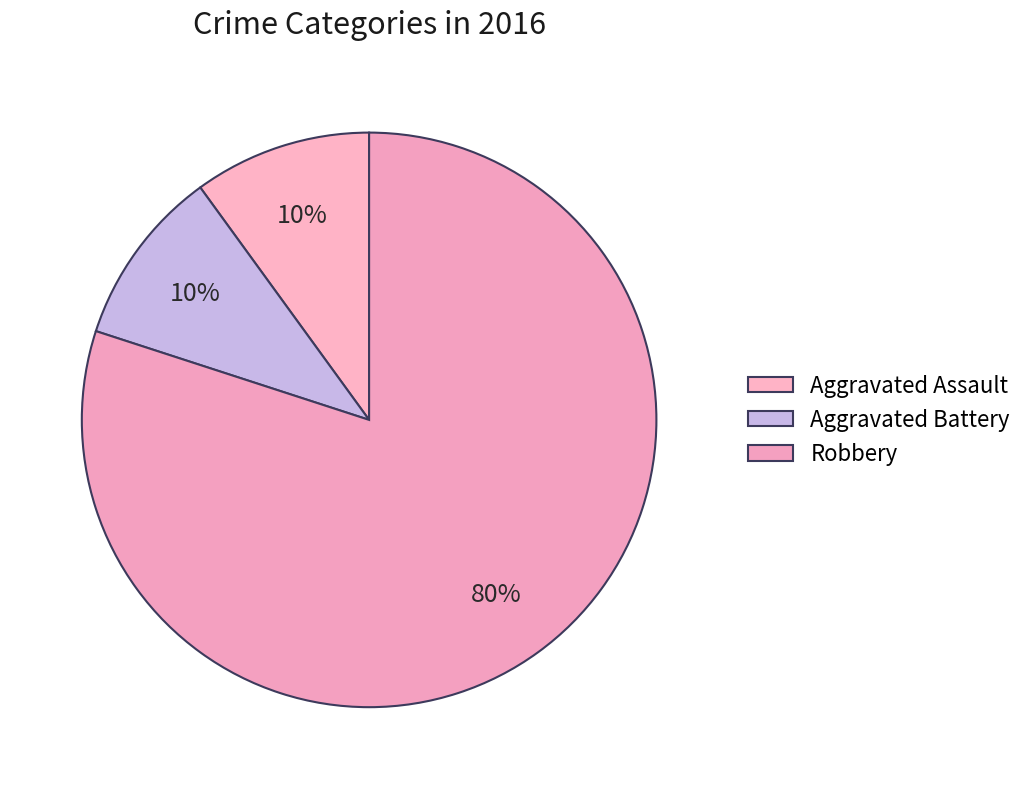

How many segments does this pie chart have?

3